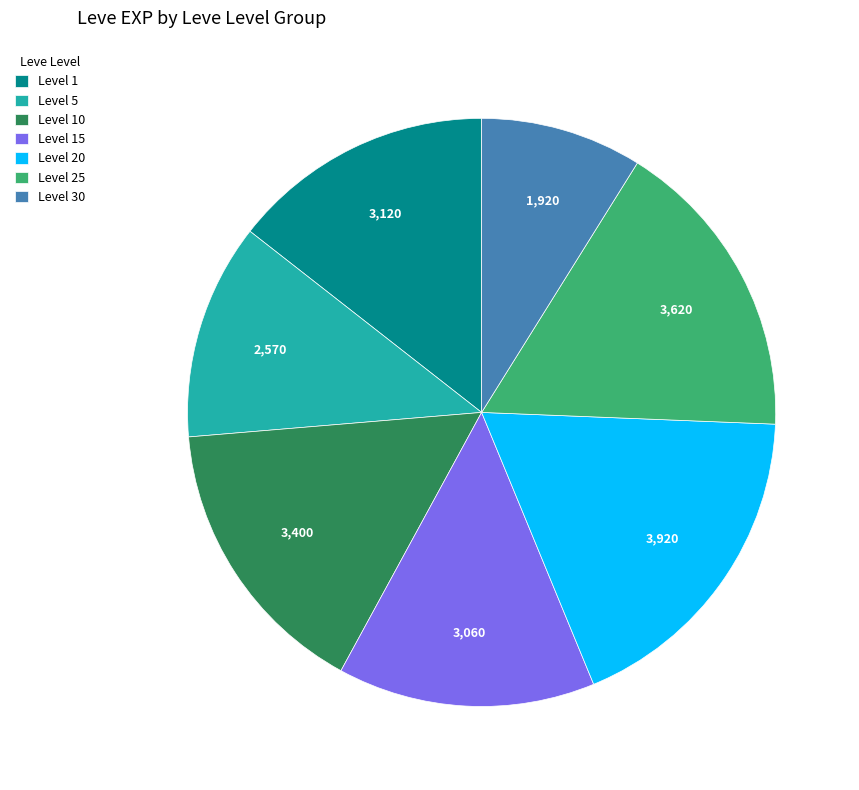

Which slice is the smallest?

Level 30